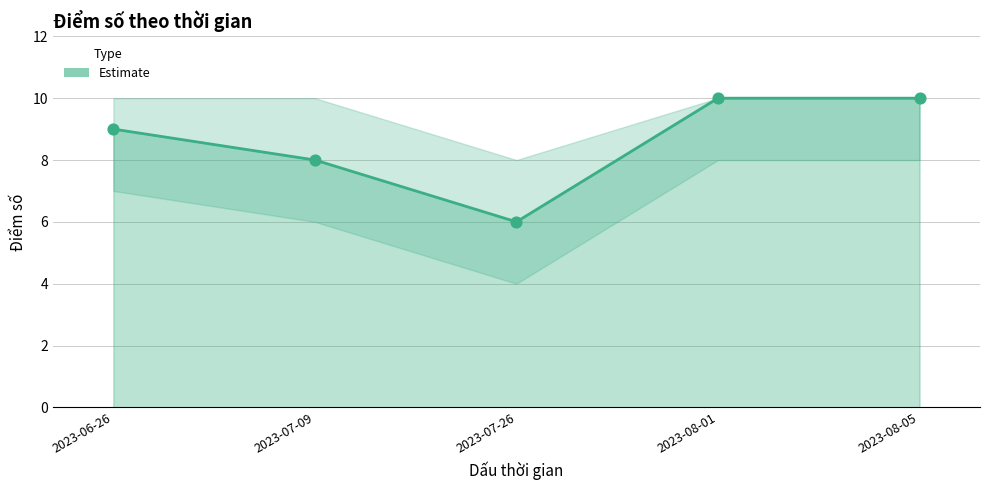

What is the change in value from 2023-07-09 to 2023-08-05?

+2